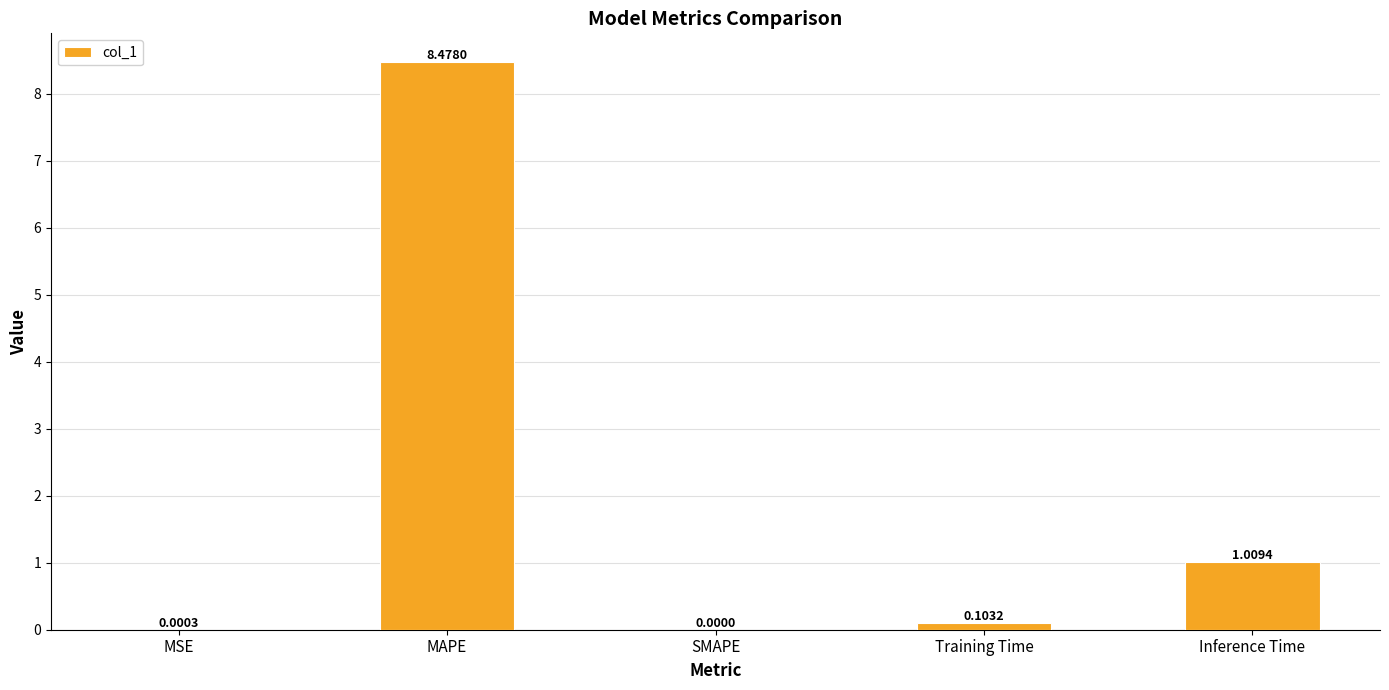

Between MAPE and Inference Time, which is larger?

MAPE